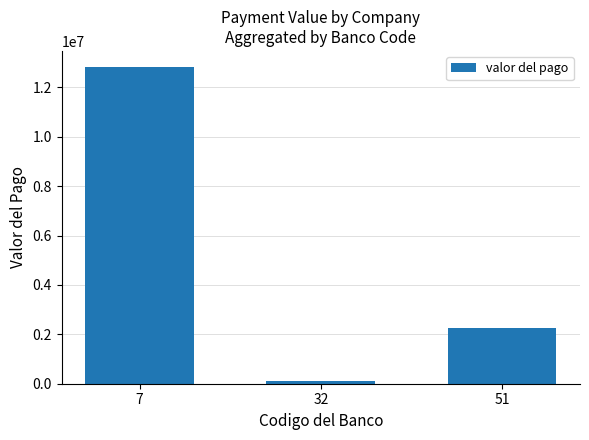

The value at 51 is 2273467. True or false?

True